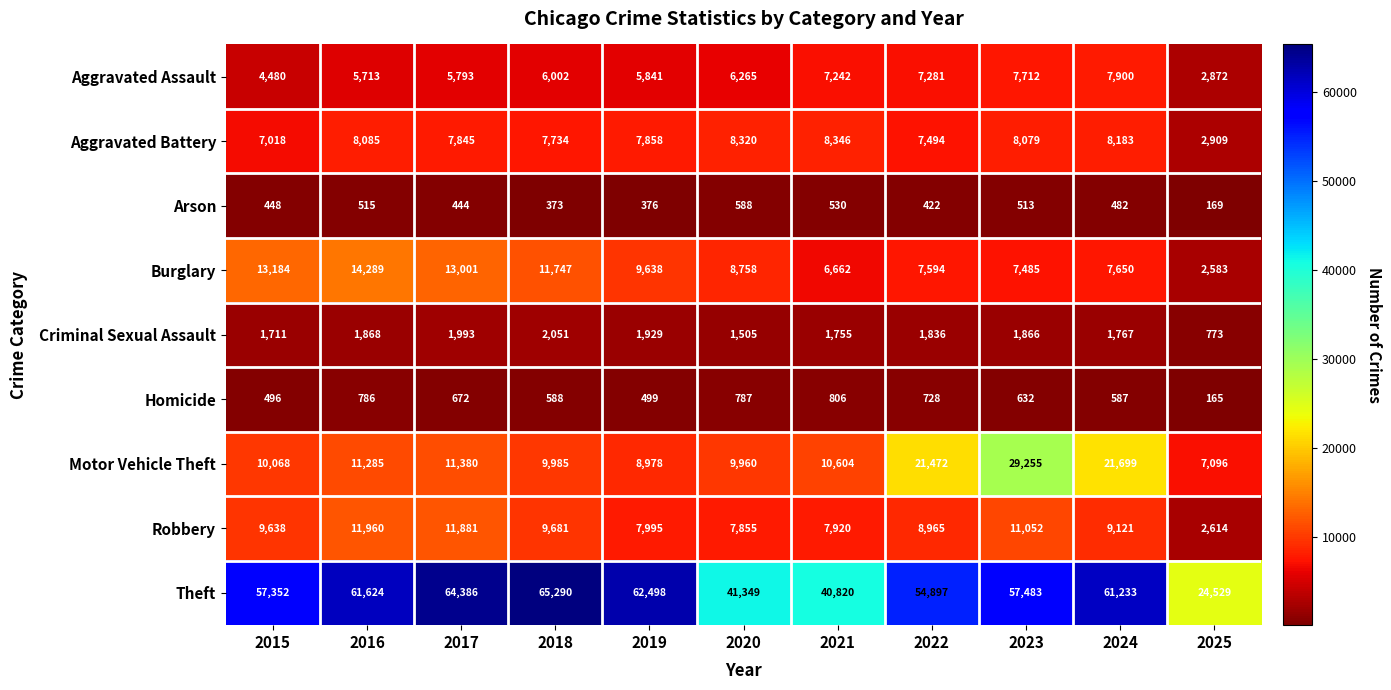

What is the difference between the maximum and second lowest values in the Theft series?

24470